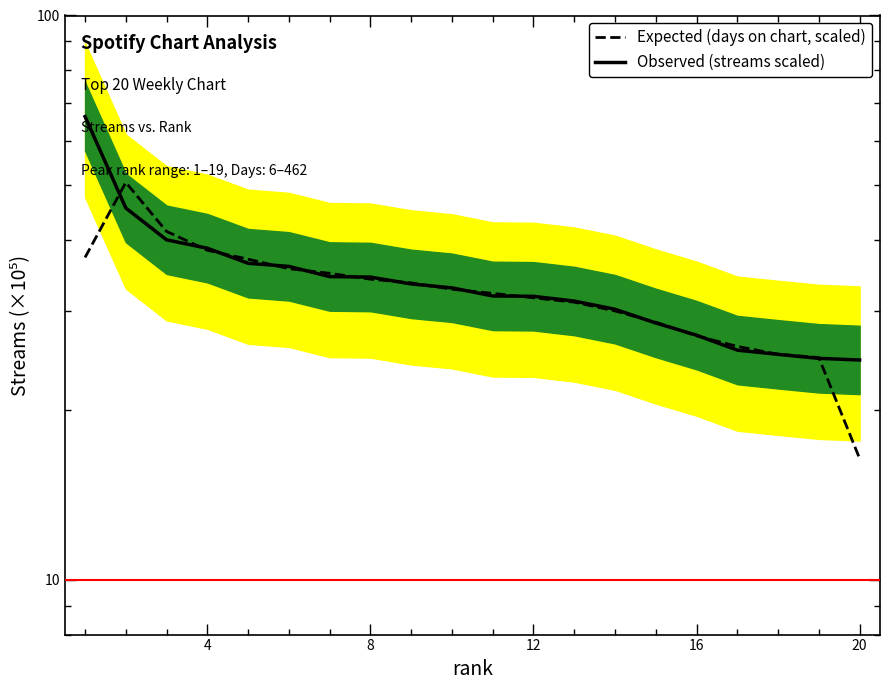

True or false: Observed (streams scaled) has a value of 25.5 at 16.

True